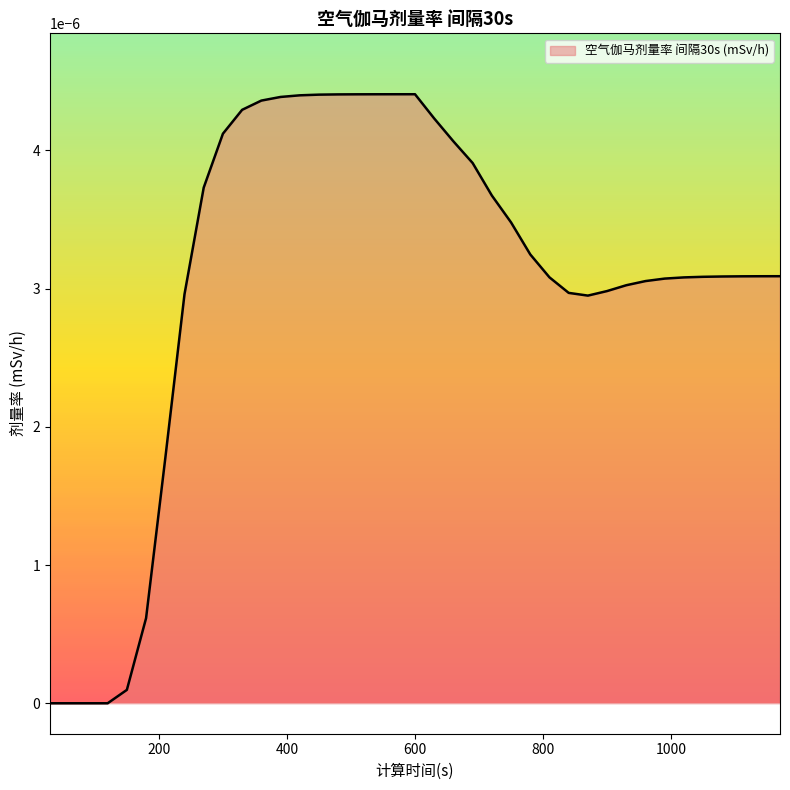

Is this an area chart (filled region under the line)?

Yes